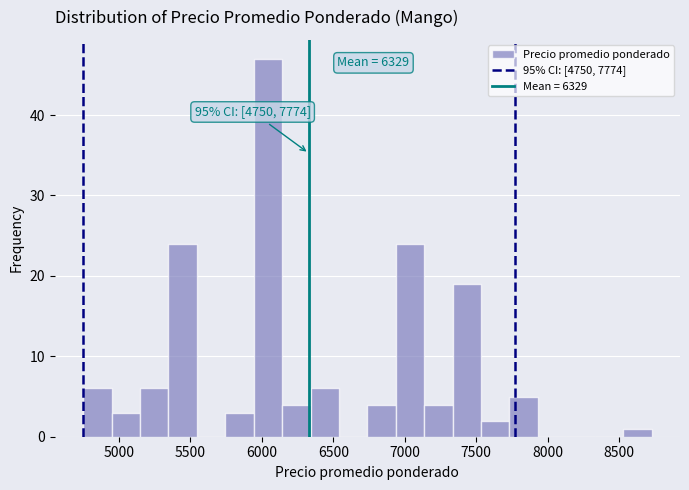

Around what value on the x-axis is the tallest bar? Give the approximate position of its centre, as read against the axis.

6050